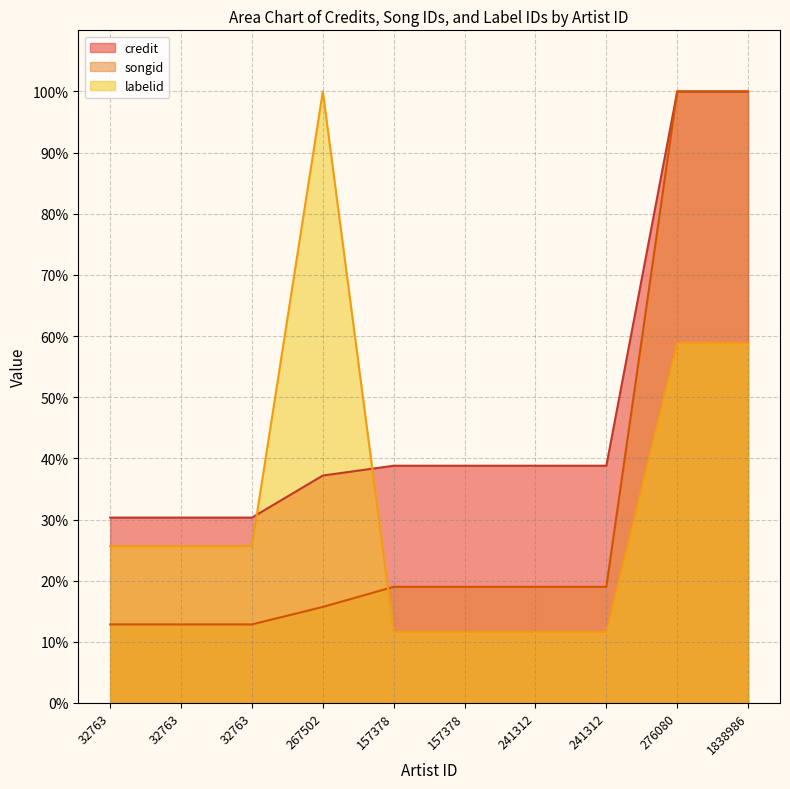

What is the label of the 4th point from the left?

267502